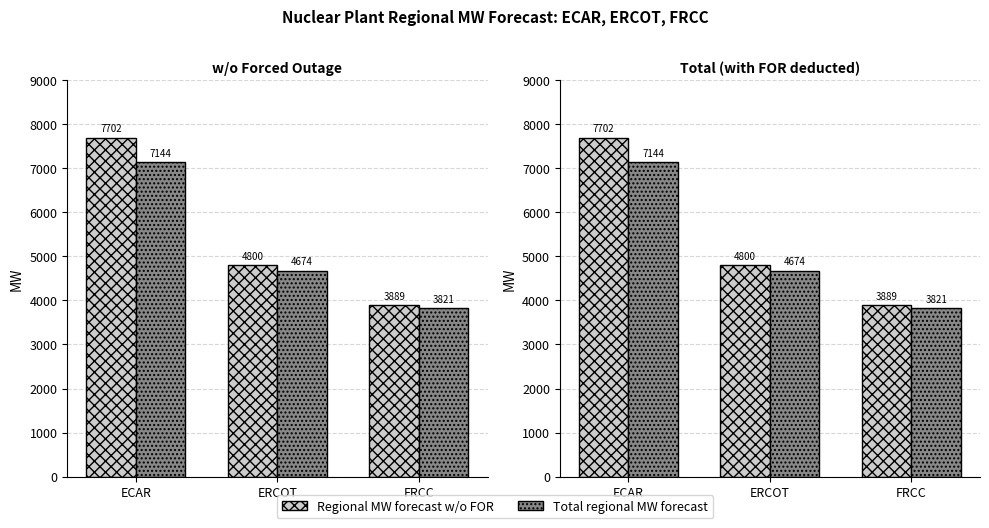

The value of Regional MW forecast w/o FOR at ERCOT is 3024.6. True or false?

False